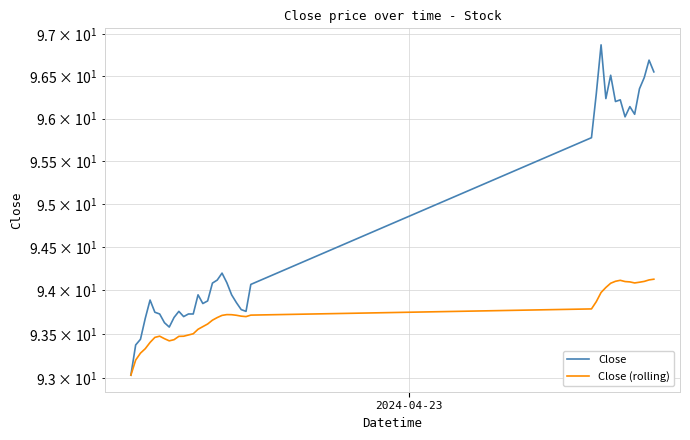

True or false: Close (rolling) and Close intersect in this chart.

False